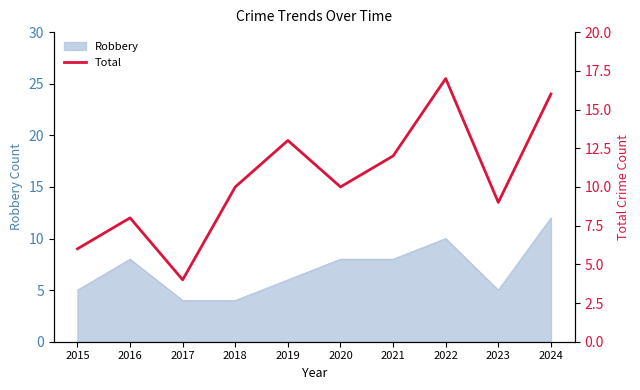

The value of Robbery at 2021 is 4. True or false?

False